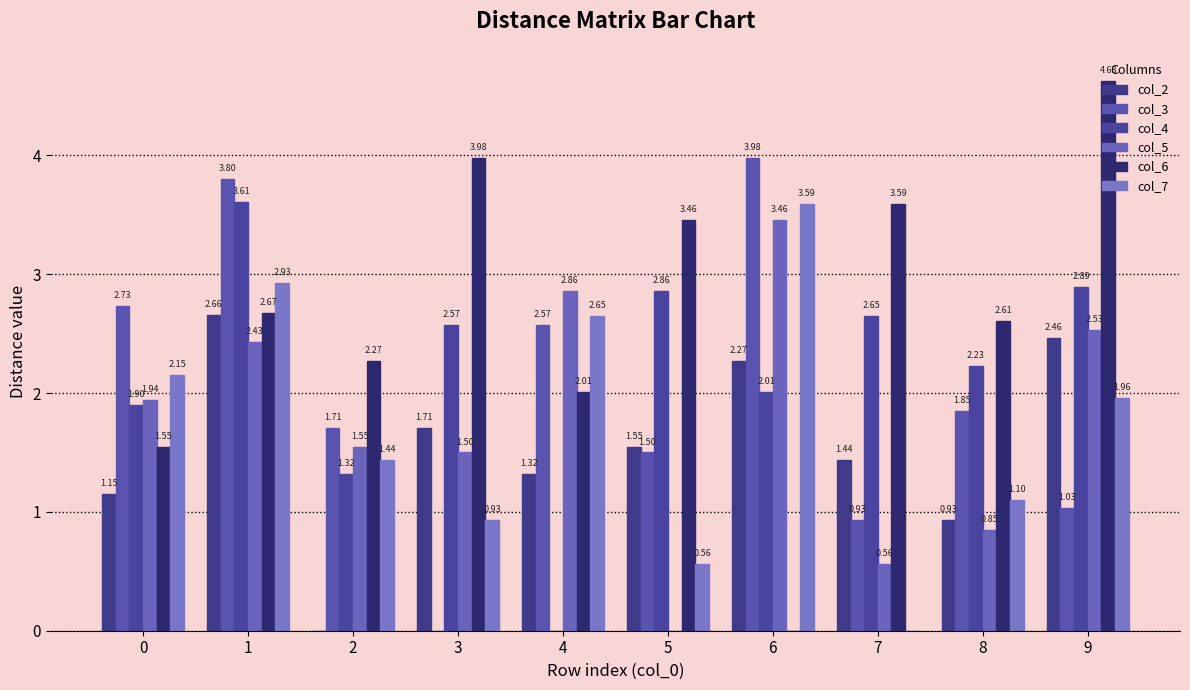

What is the total value across all series at 6?

15.3